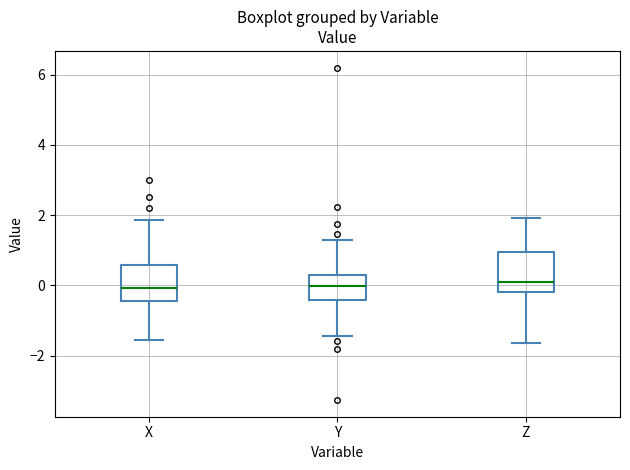

Reading left to right, read every box against the y-axis: the position of its median line, the range the box covers, and the ends of its whiskers. The values are not printed on the chart, so give them approximately, as read against the axis.

X: median 0.0, box -0.4 to 0.6, whiskers -1.6 to 1.8
Y: median 0.0, box -0.4 to 0.2, whiskers -1.4 to 1.2
Z: median 0.2, box -0.2 to 1.0, whiskers -1.6 to 2.0